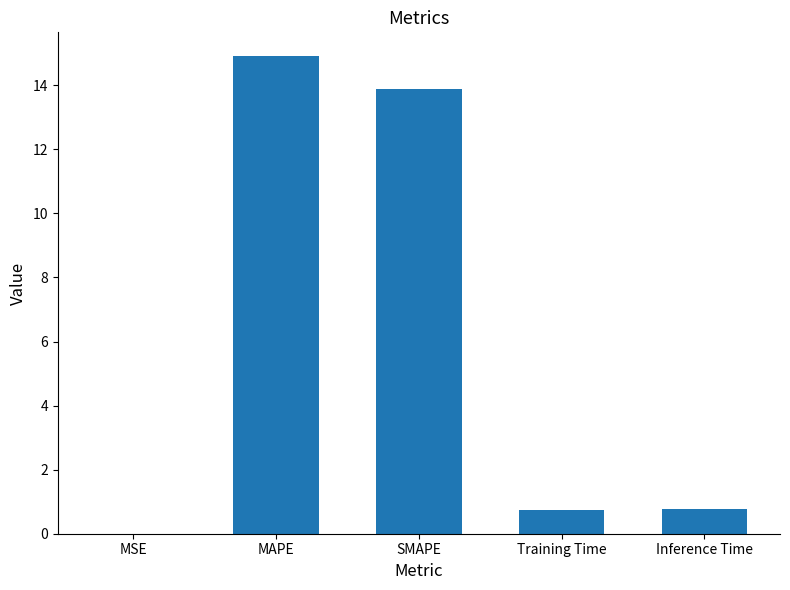

What is the difference between the values at MSE and SMAPE?

13.9